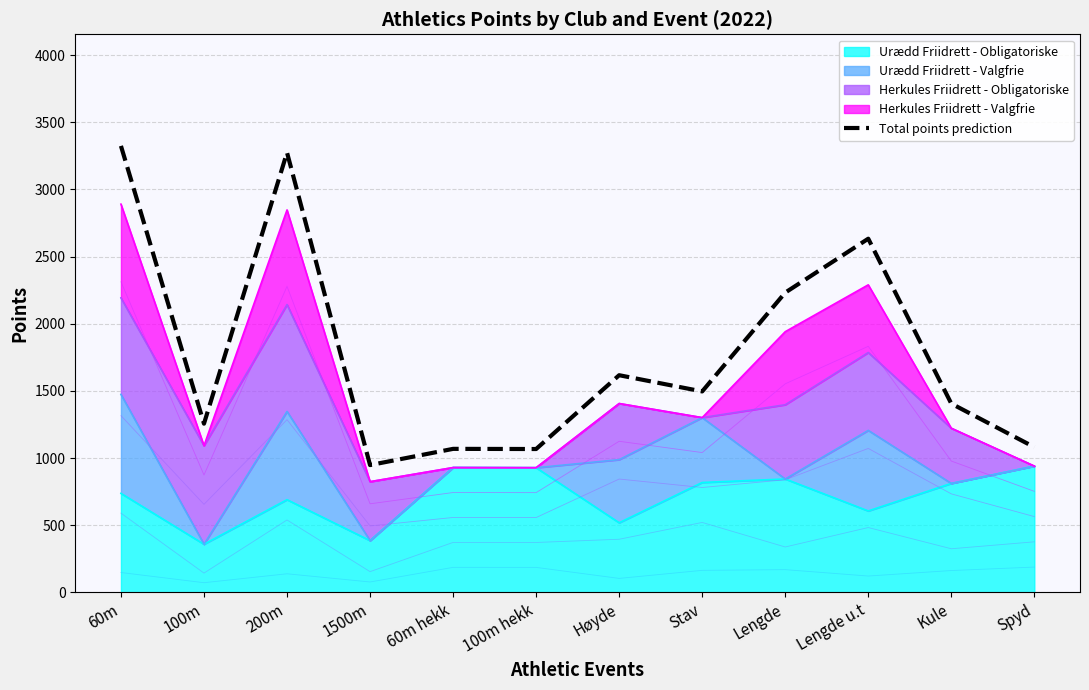

Which category has the lowest value across all series?

1500m